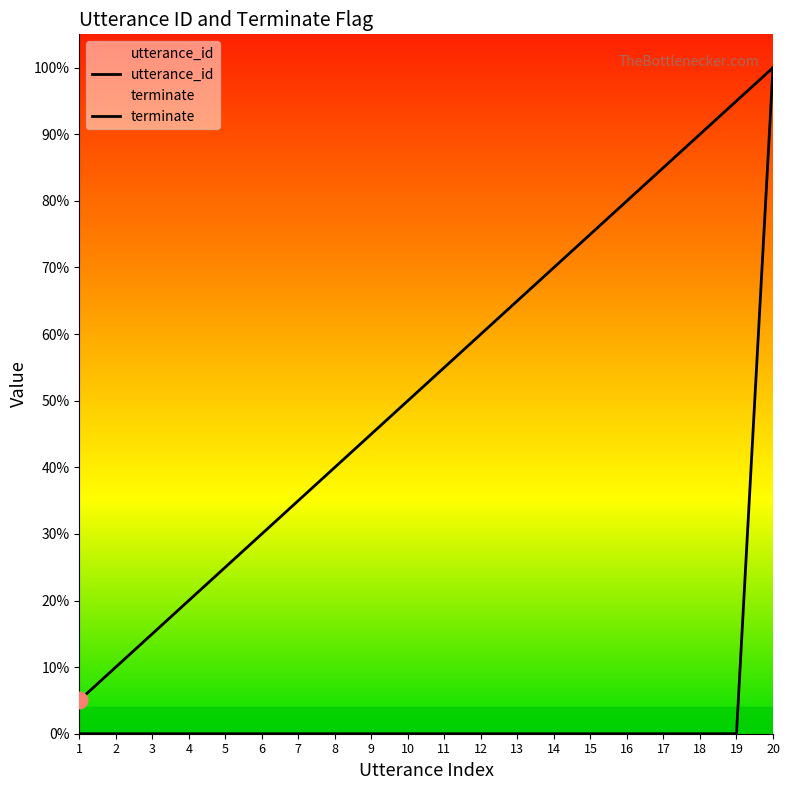

How many data points in terminate are above 0?

1